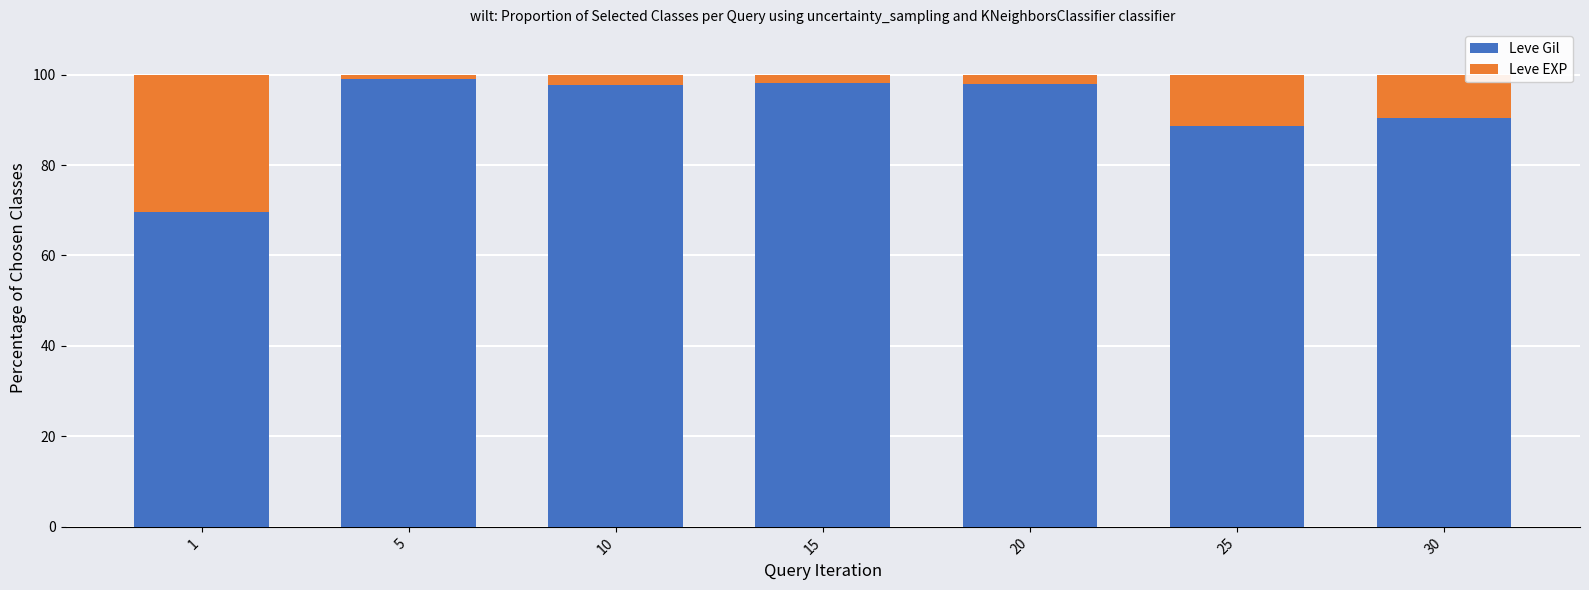

The value of Leve Gil at 10 is 144.7. True or false?

False